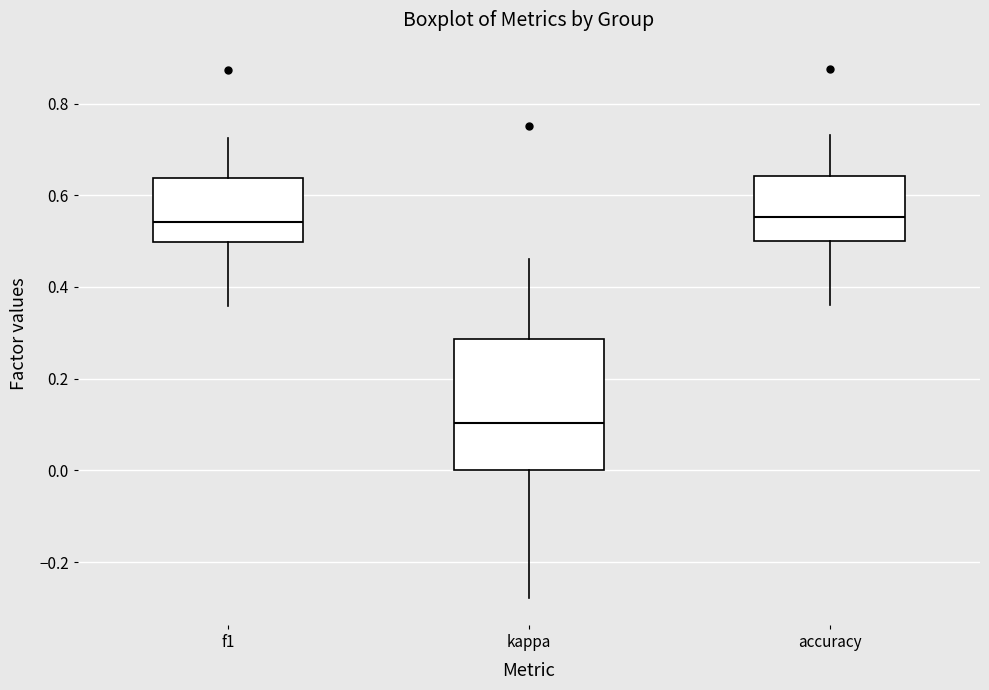

Reading left to right, read every box against the y-axis: the position of its median line, the range the box covers, and the ends of its whiskers. The values are not printed on the chart, so give them approximately, as read against the axis.

f1: median 0.54, box 0.50 to 0.64, whiskers 0.36 to 0.72
kappa: median 0.10, box 0.00 to 0.28, whiskers -0.28 to 0.46
accuracy: median 0.56, box 0.50 to 0.64, whiskers 0.36 to 0.74